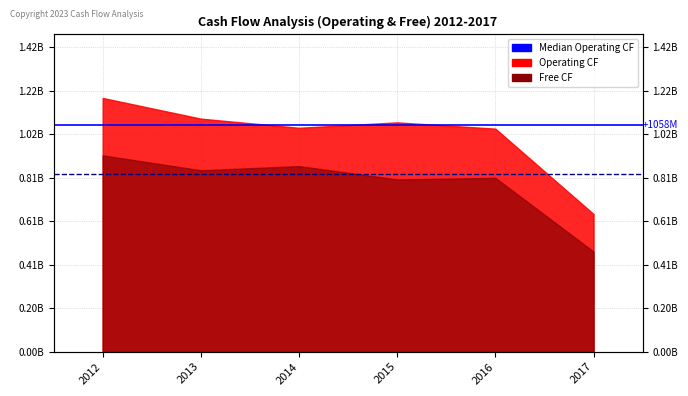

Read the Median FCF: $0.83B value at 2013.

829700000